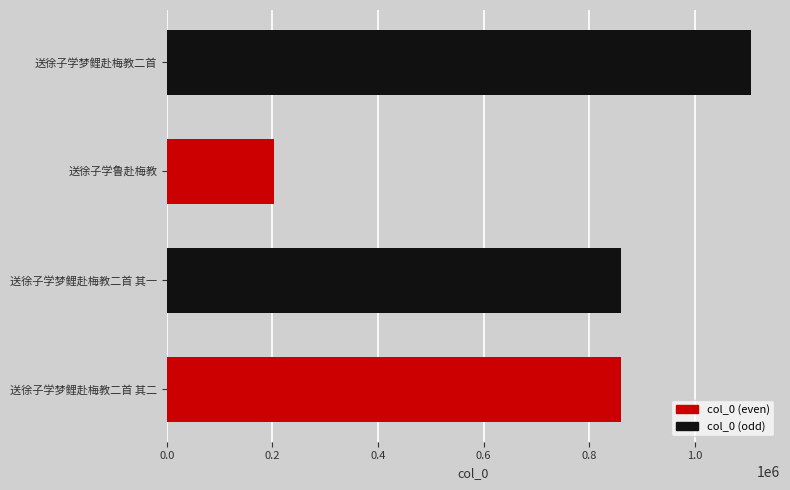

What is the sum of all values?

3030222